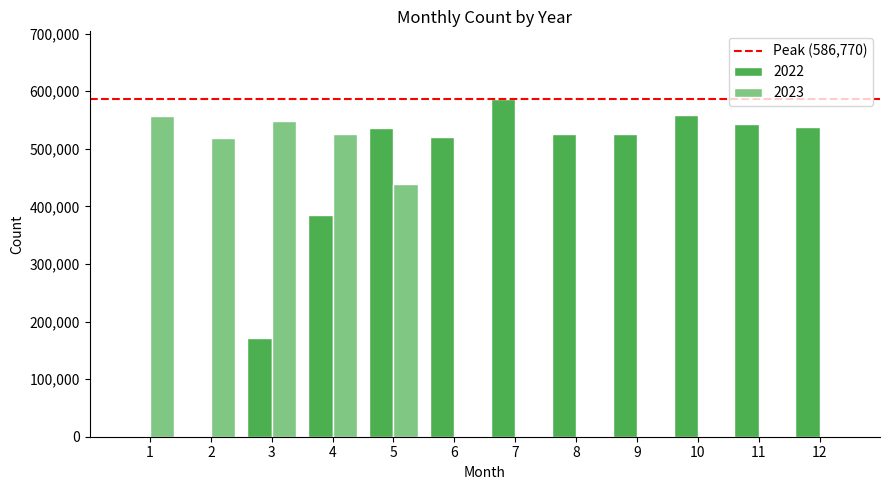

Count the number of data series in this chart.

2